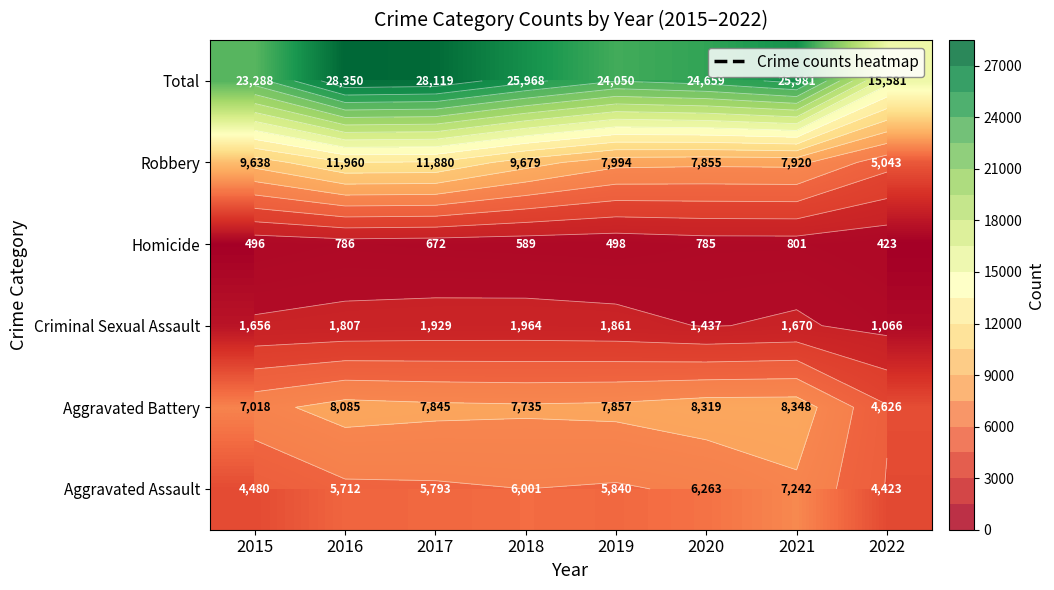

What is the spread (max minus min) of values at 2019?

23552